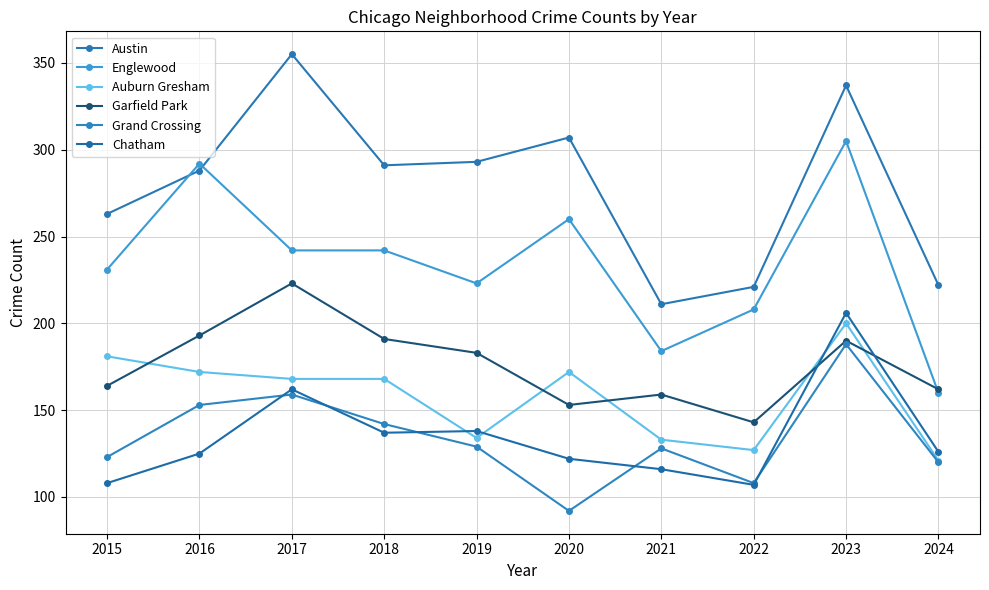

How many categories are shown in the chart?

10